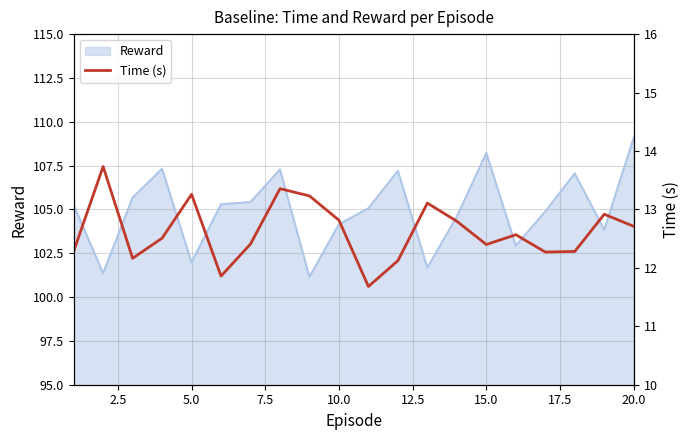

What is the maximum value for Reward?

109.1